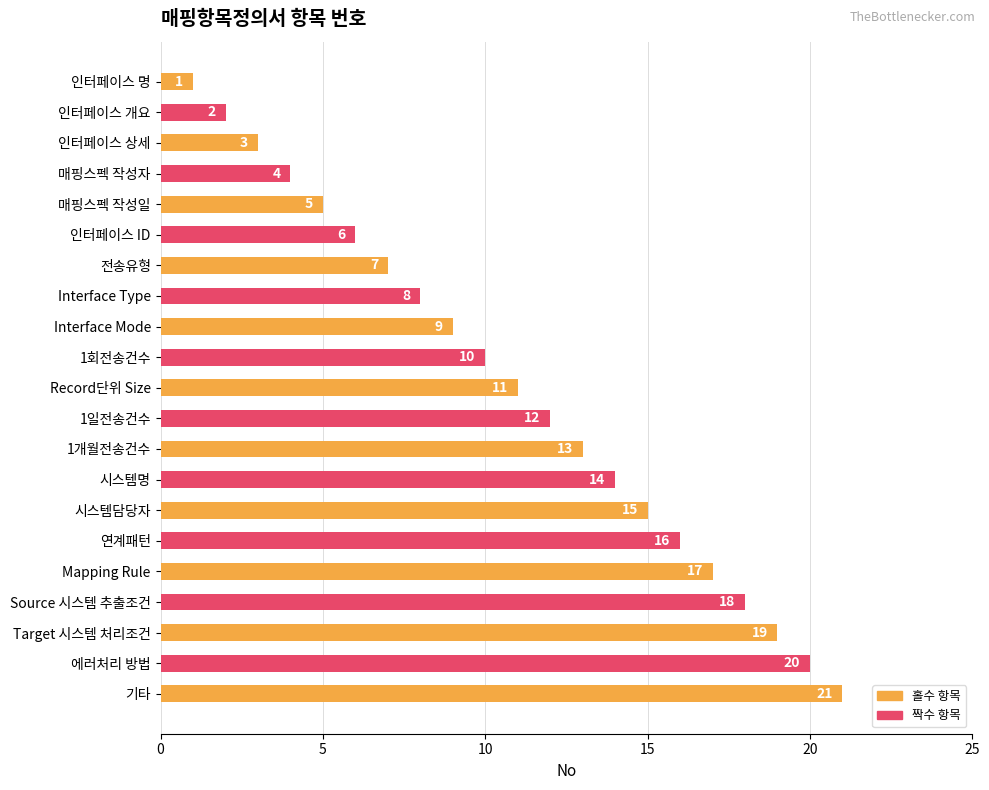

Does the chart contain any negative values?

No